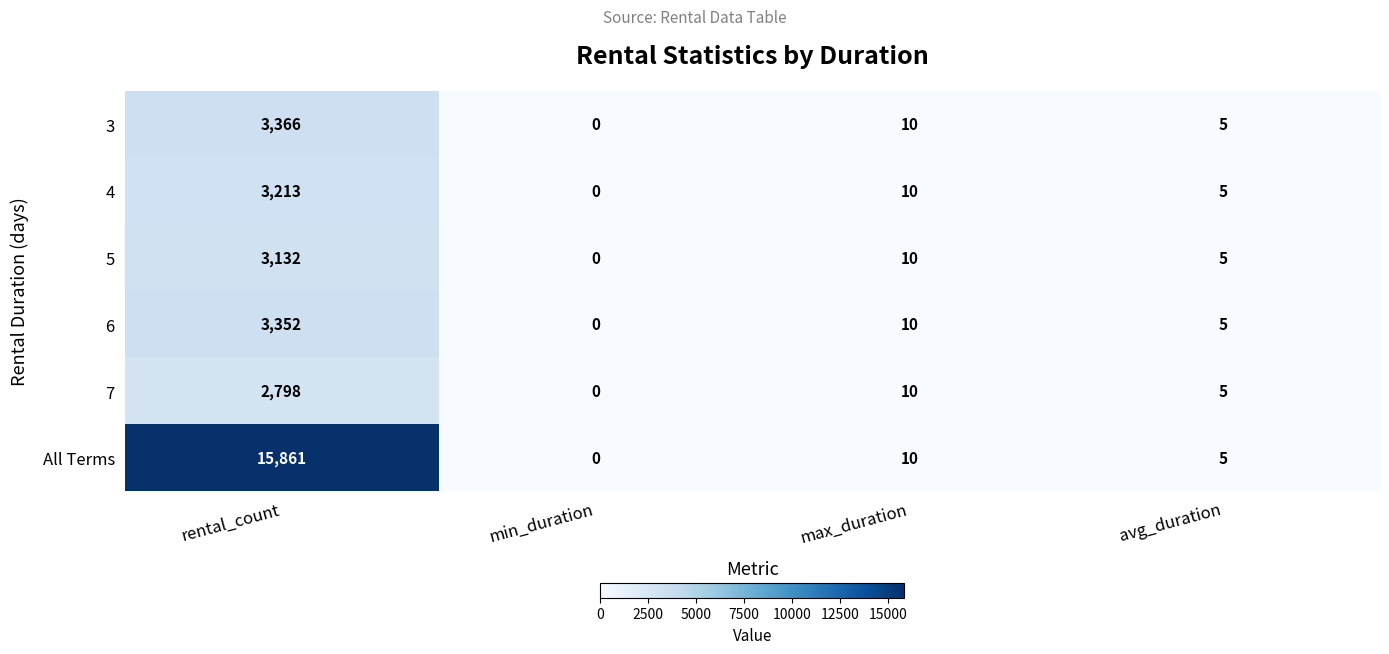

What is the difference between the second highest and minimum values in the 4 series?

10